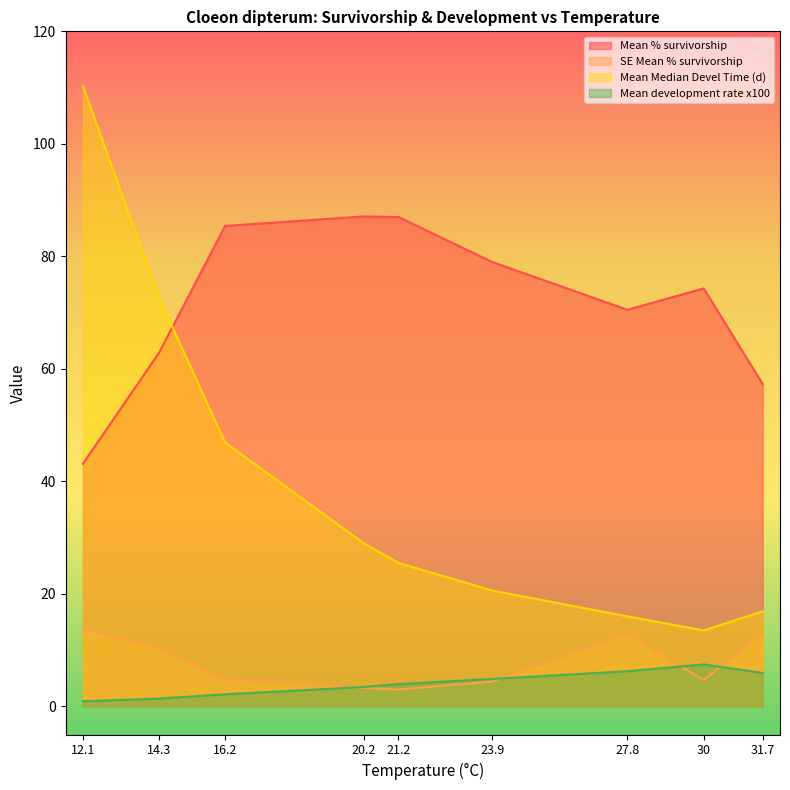

At which label does Mean development rate x100 reach its peak?

30